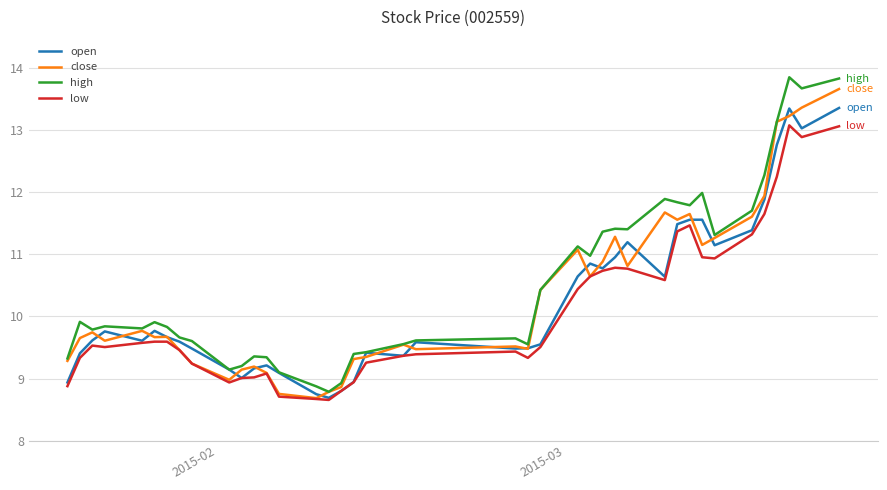

How many lines are shown in the chart?

4